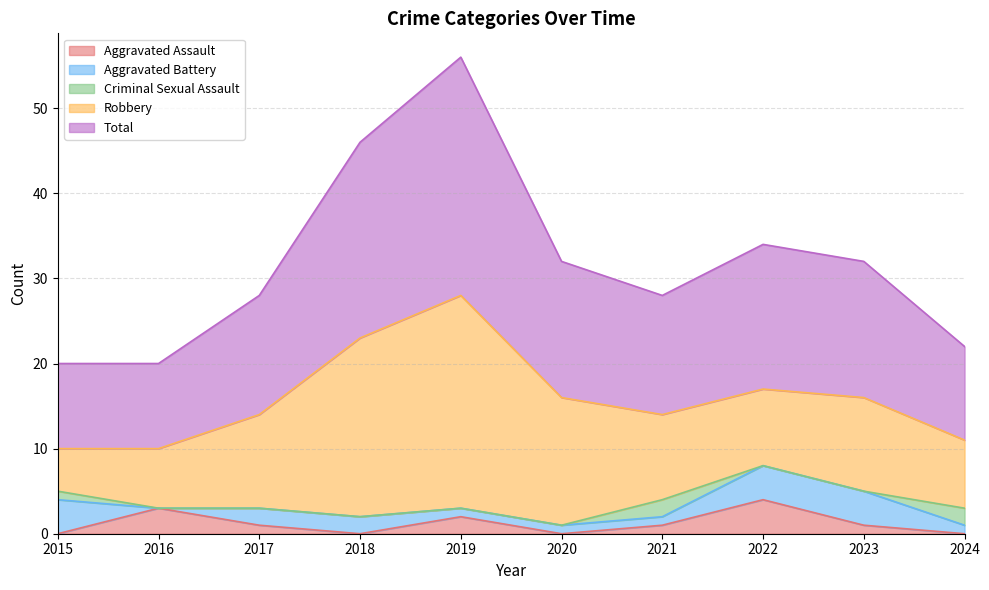

What is the sum of all Criminal Sexual Assault values?

5